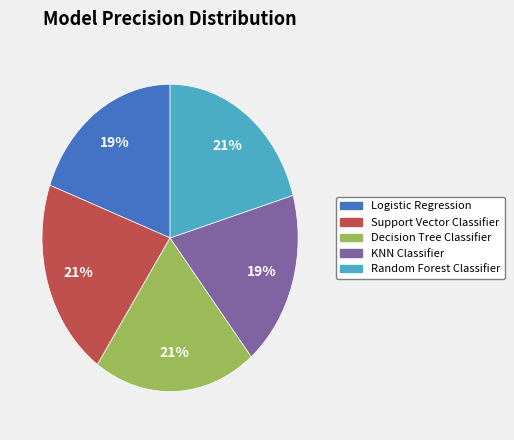

True or false: Decision Tree Classifier accounts for 21% of the total.

True